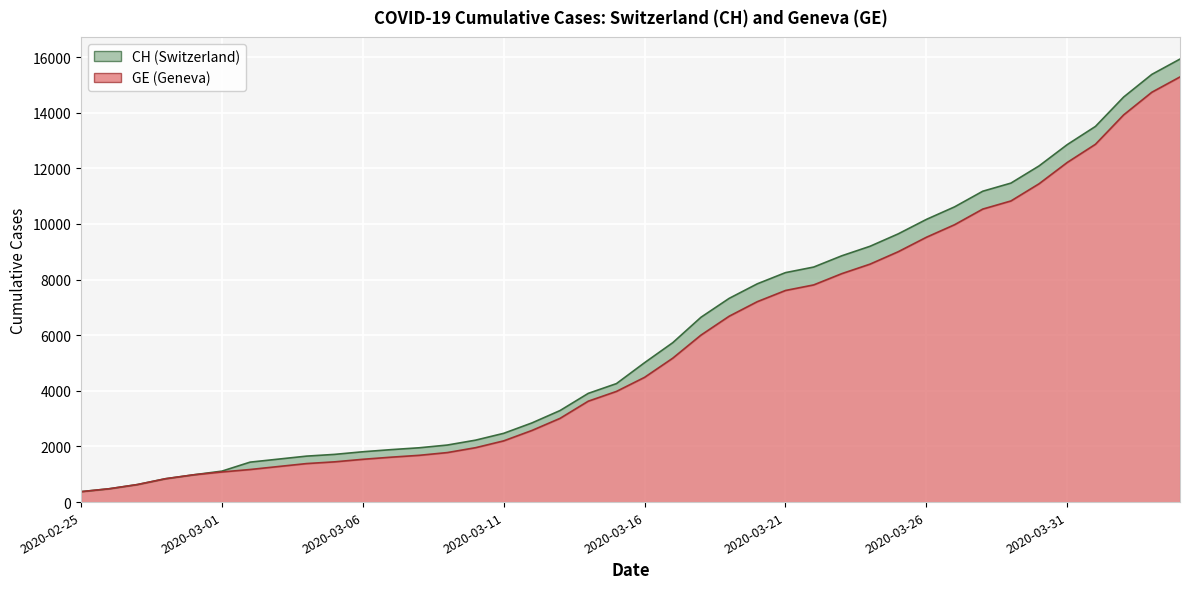

Rank the series by their average value, from highest to lowest.

CH, GE